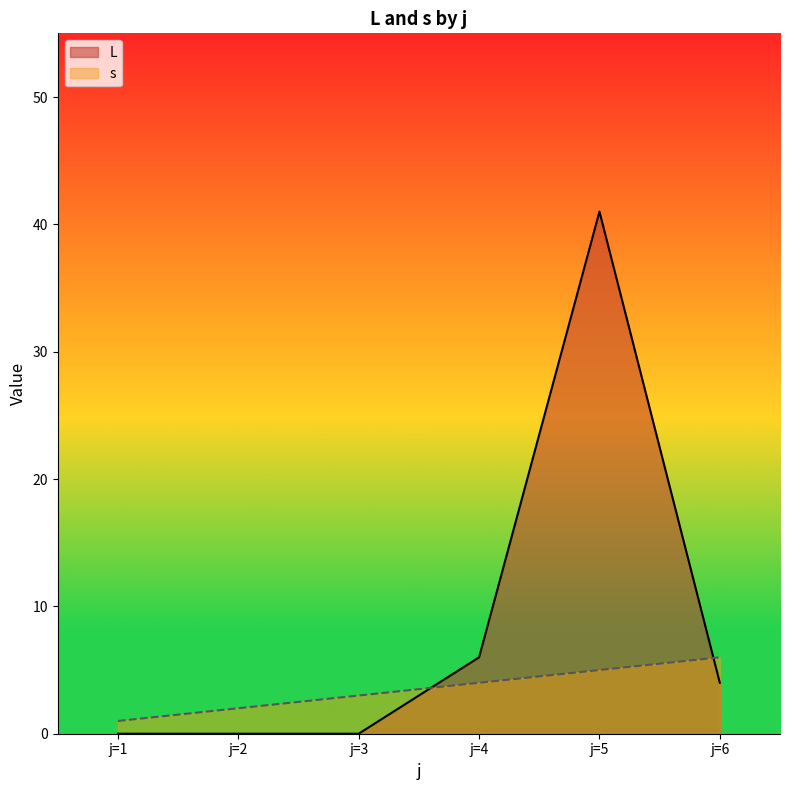

At j=3, list the series in order from largest to smallest.

s, L